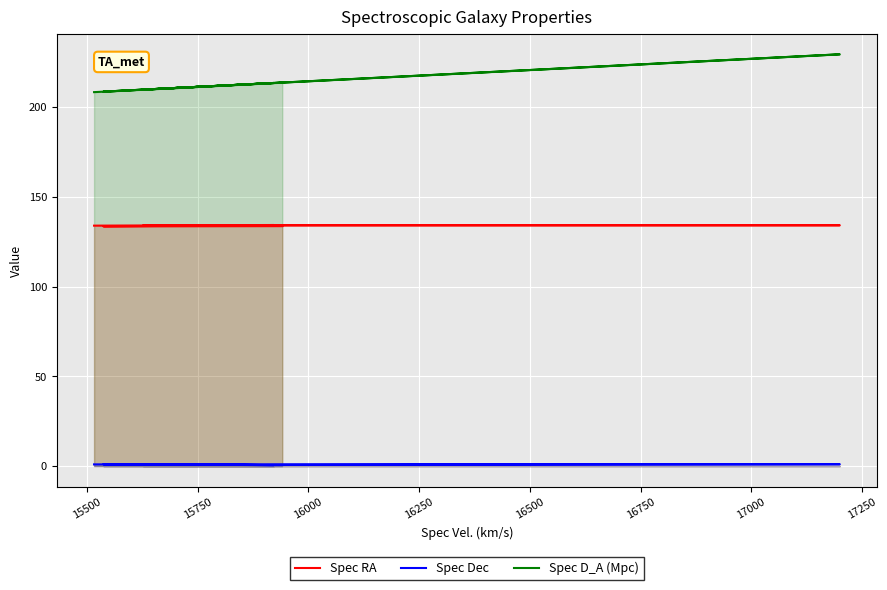

Which series changed the most between 15500 and 16500?

Spec D_A (Mpc)